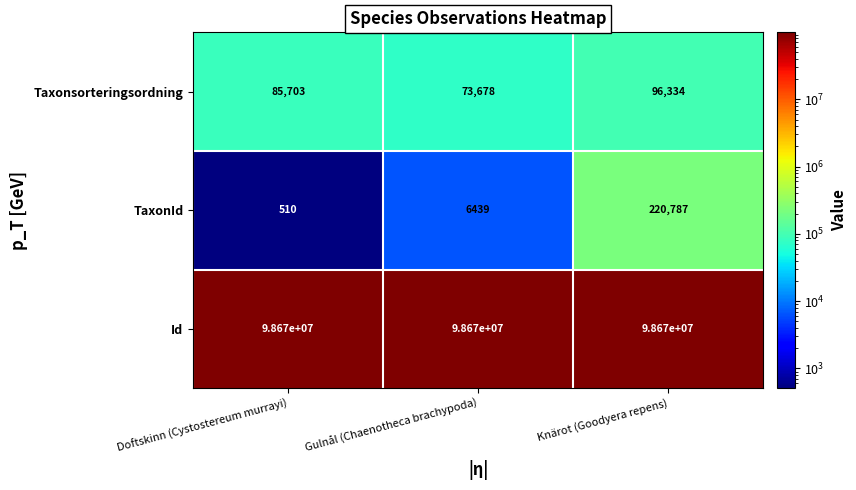

At which category is the sum across all series the highest?

Knärot (Goodyera repens)